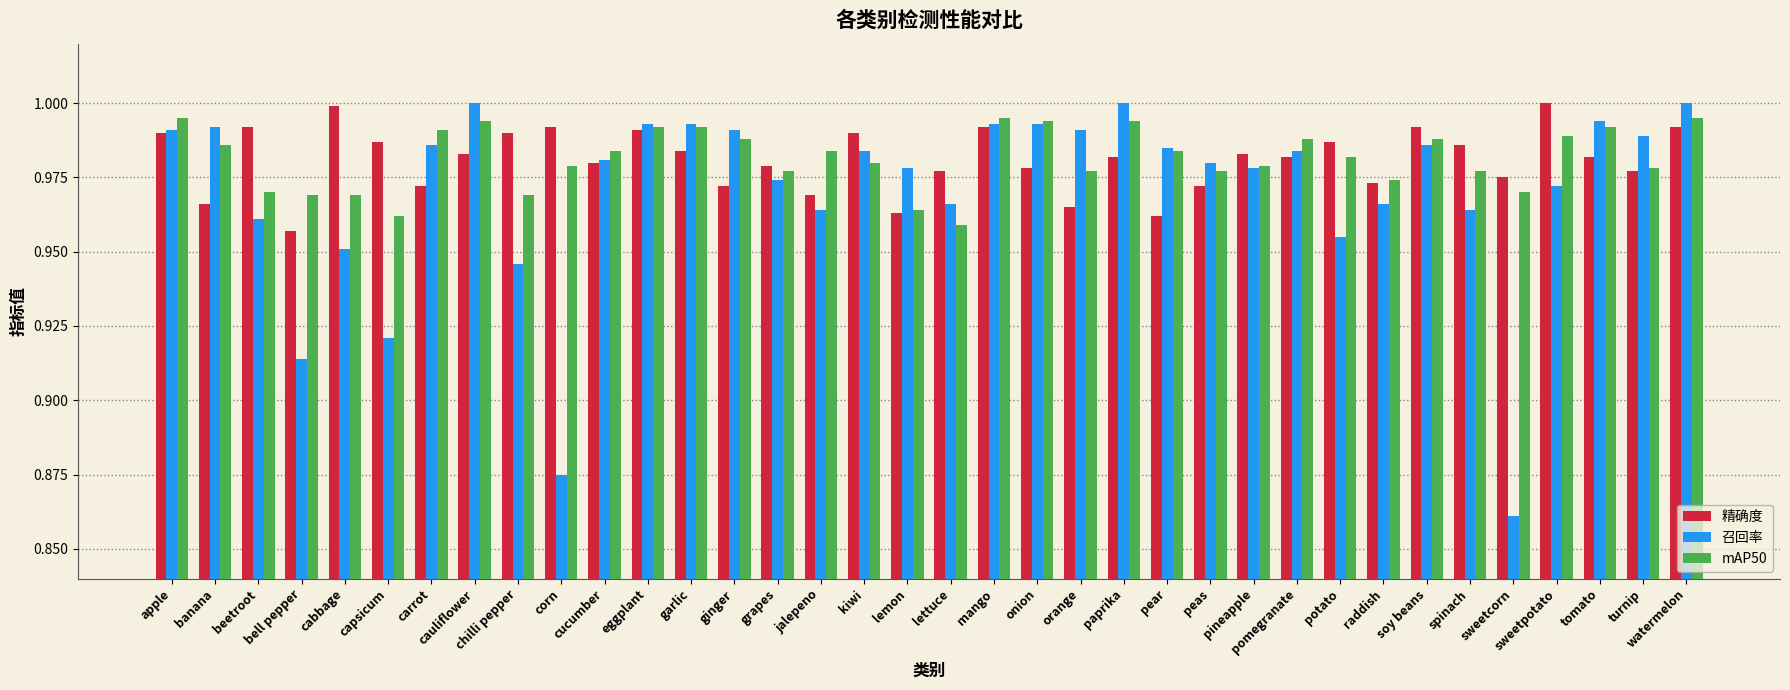

True or false: 召回率 has a value of 1.0 at pomegranate.

True